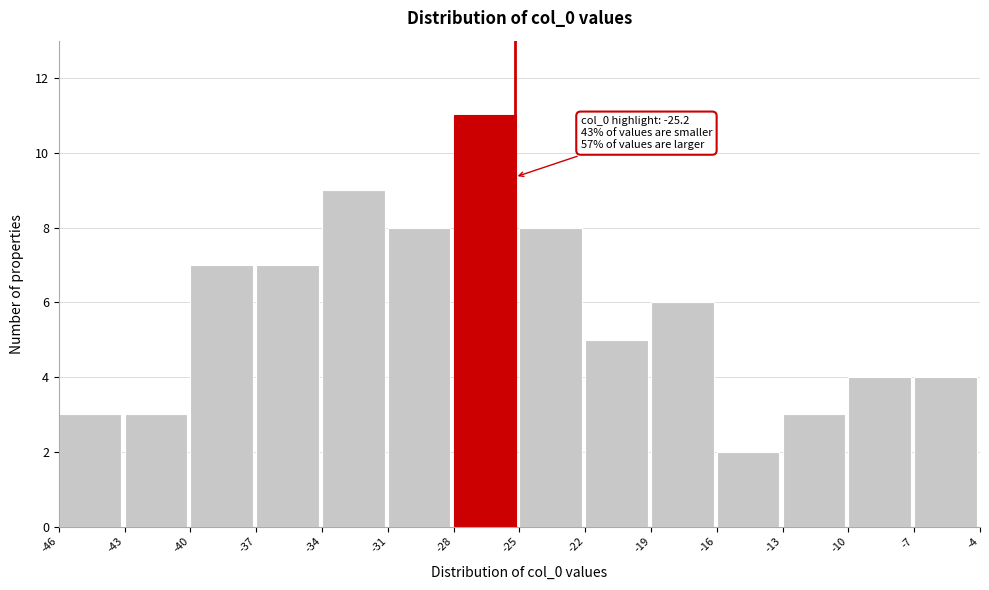

Which range on the x-axis has the tallest bar?

-28 to -25